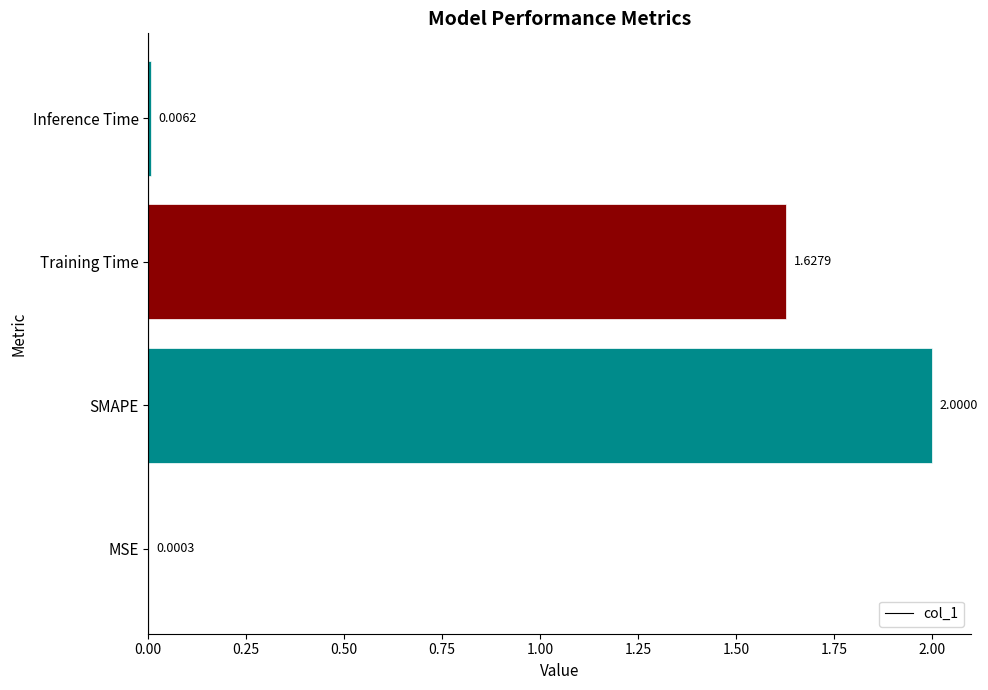

Where is the data nearest to the value 1?

Training Time